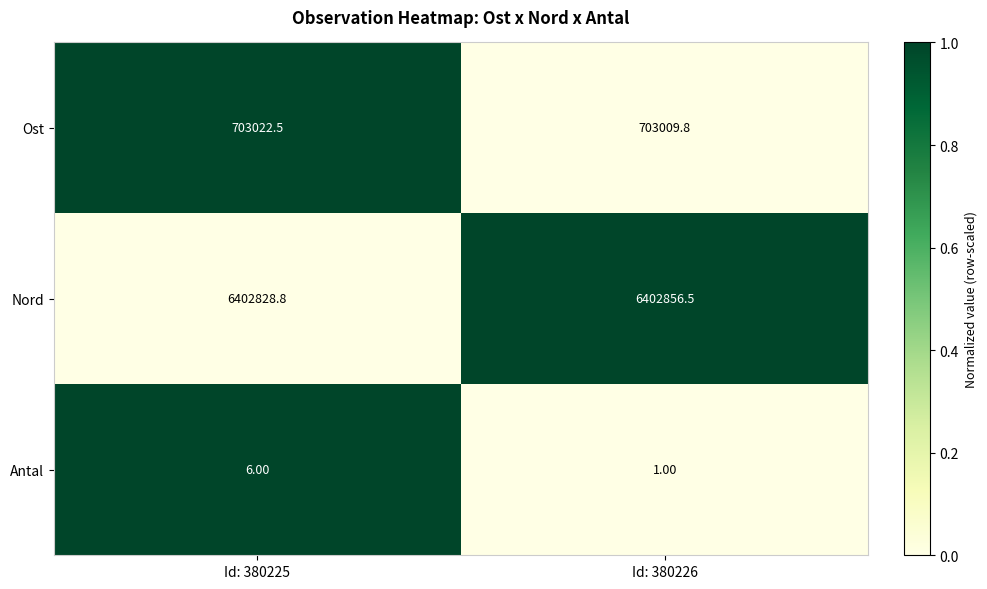

List the labels in order of Antal value, largest first.

Id: 380225, Id: 380226